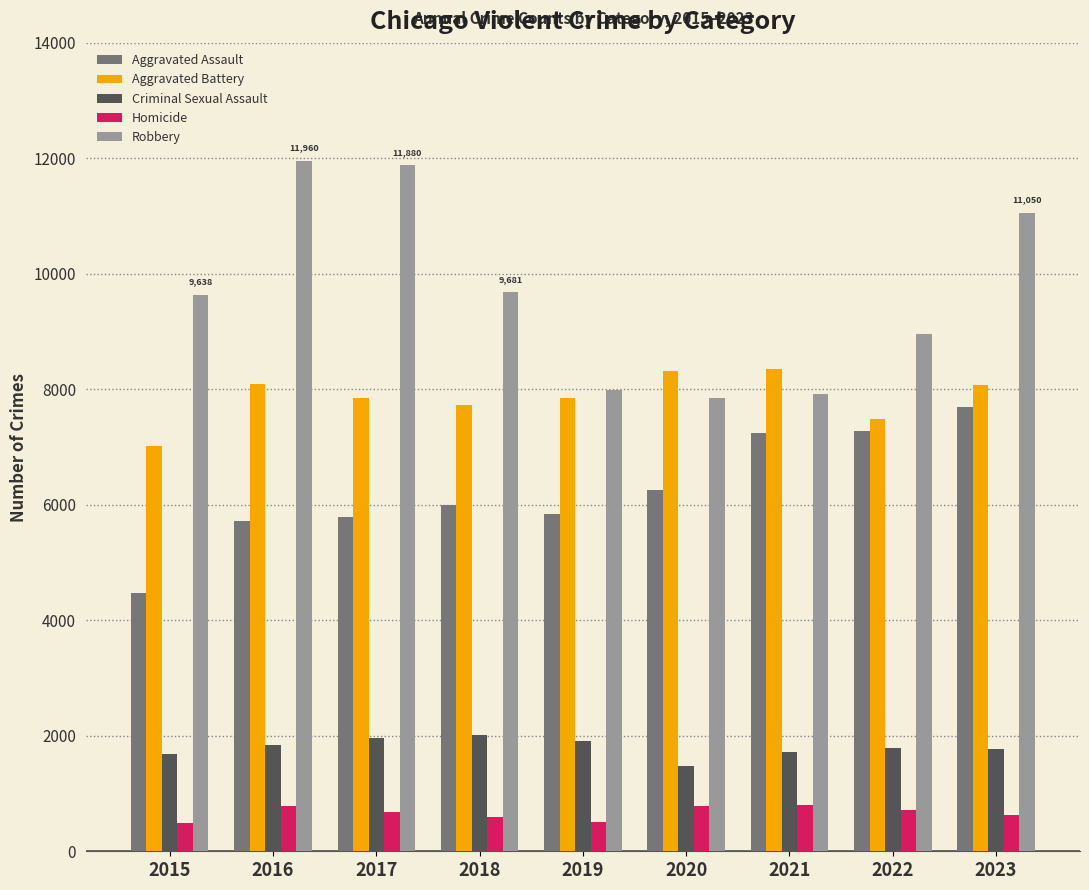

Are the bars horizontal?

No